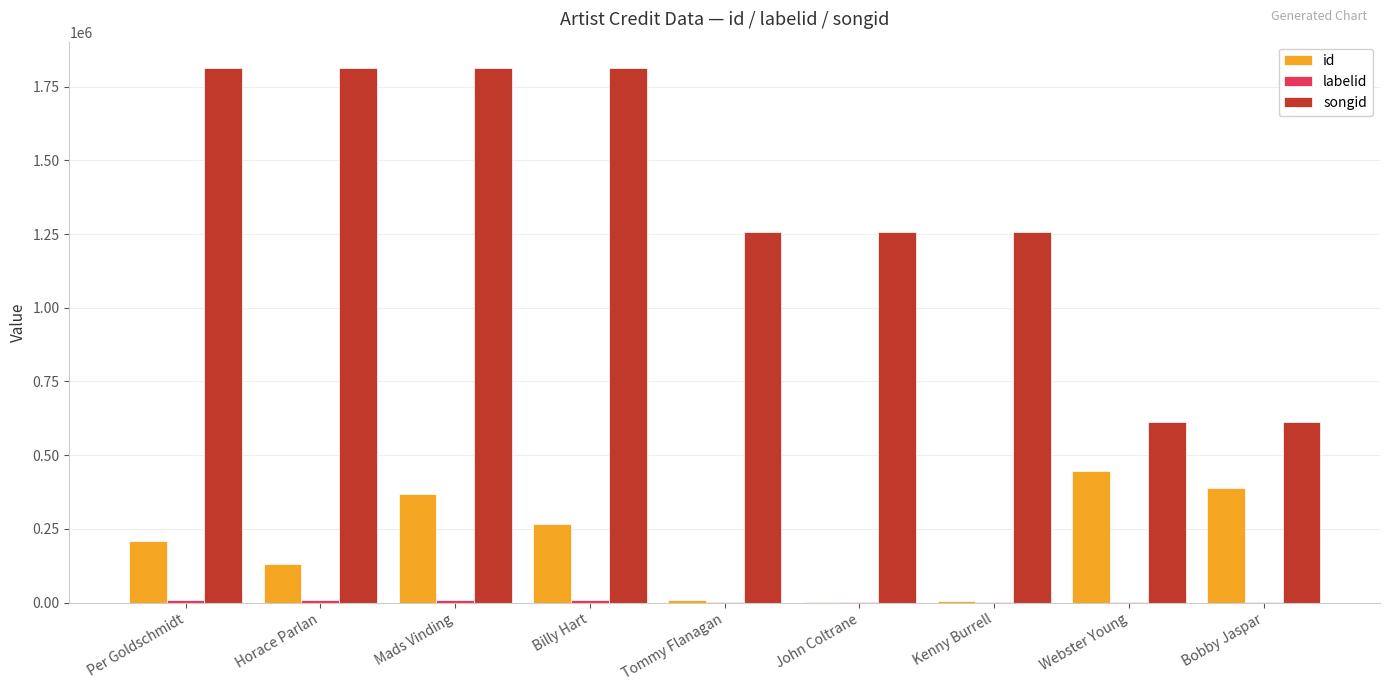

What is the total value across all series at Per Goldschmidt?

2030130